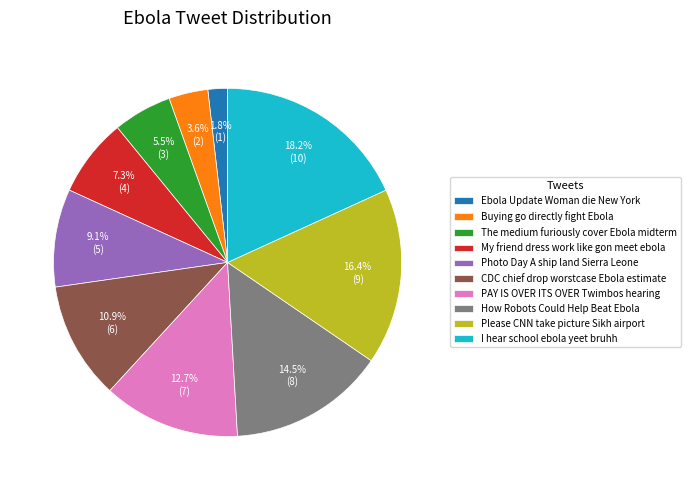

What percentage is the CDC chief drop worstcase Ebola estimate slice, to the nearest percent?

11%